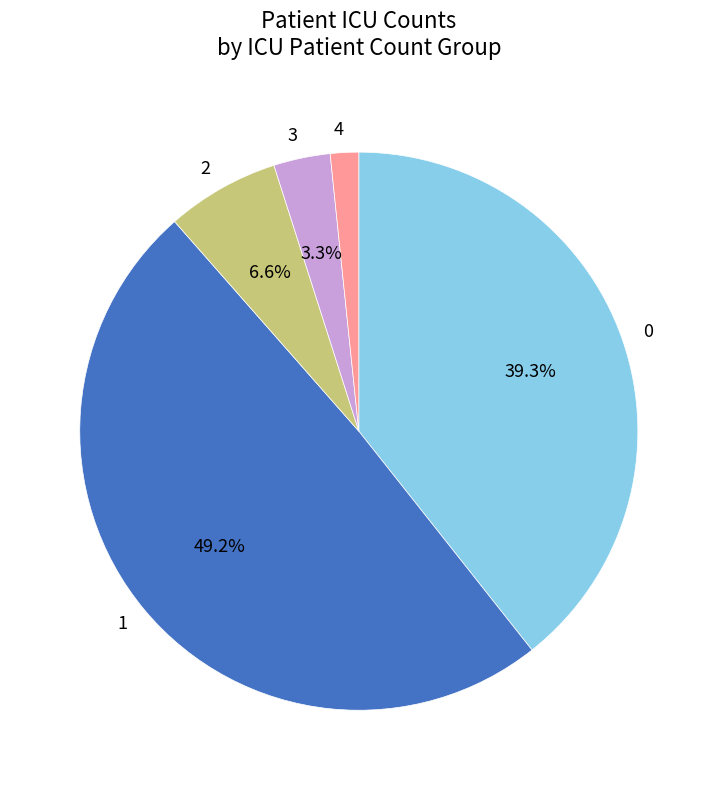

Which has a higher value, 2 or 1?

1